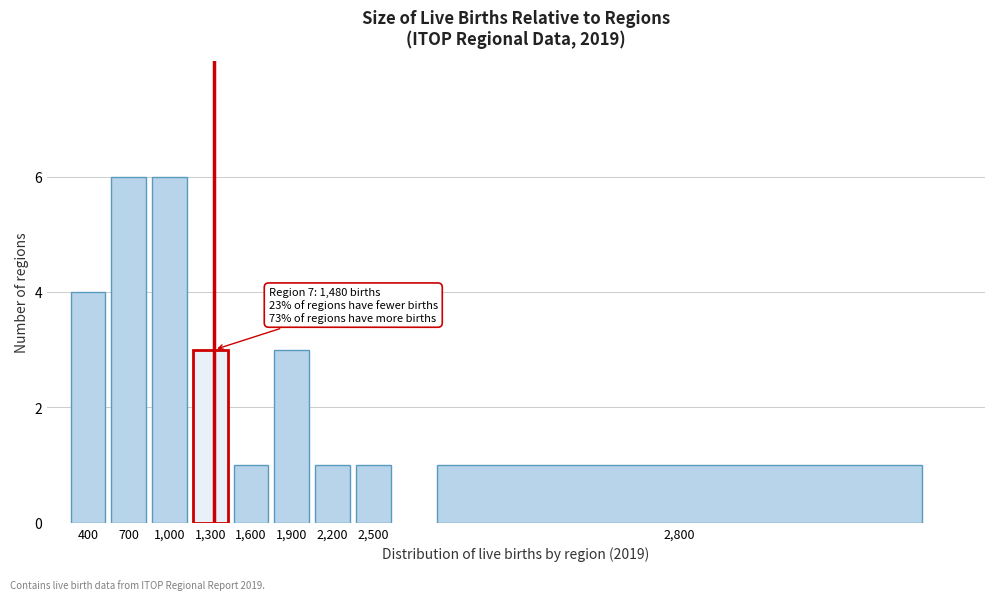

Reading right to left, transcribe all the data shown in this chart.

1	1	1	3	1	3	6	6	4